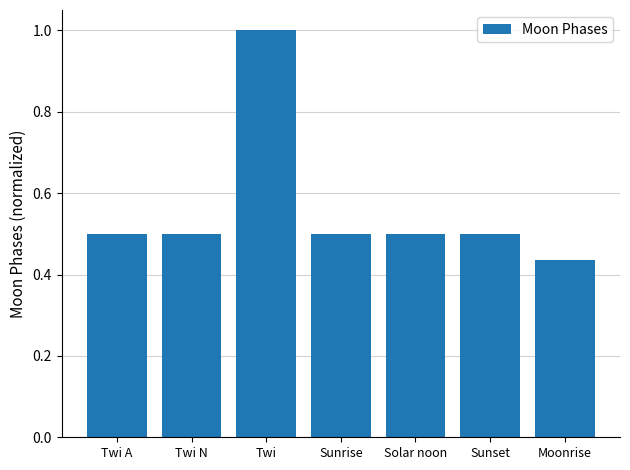

What is the average value?

0.6